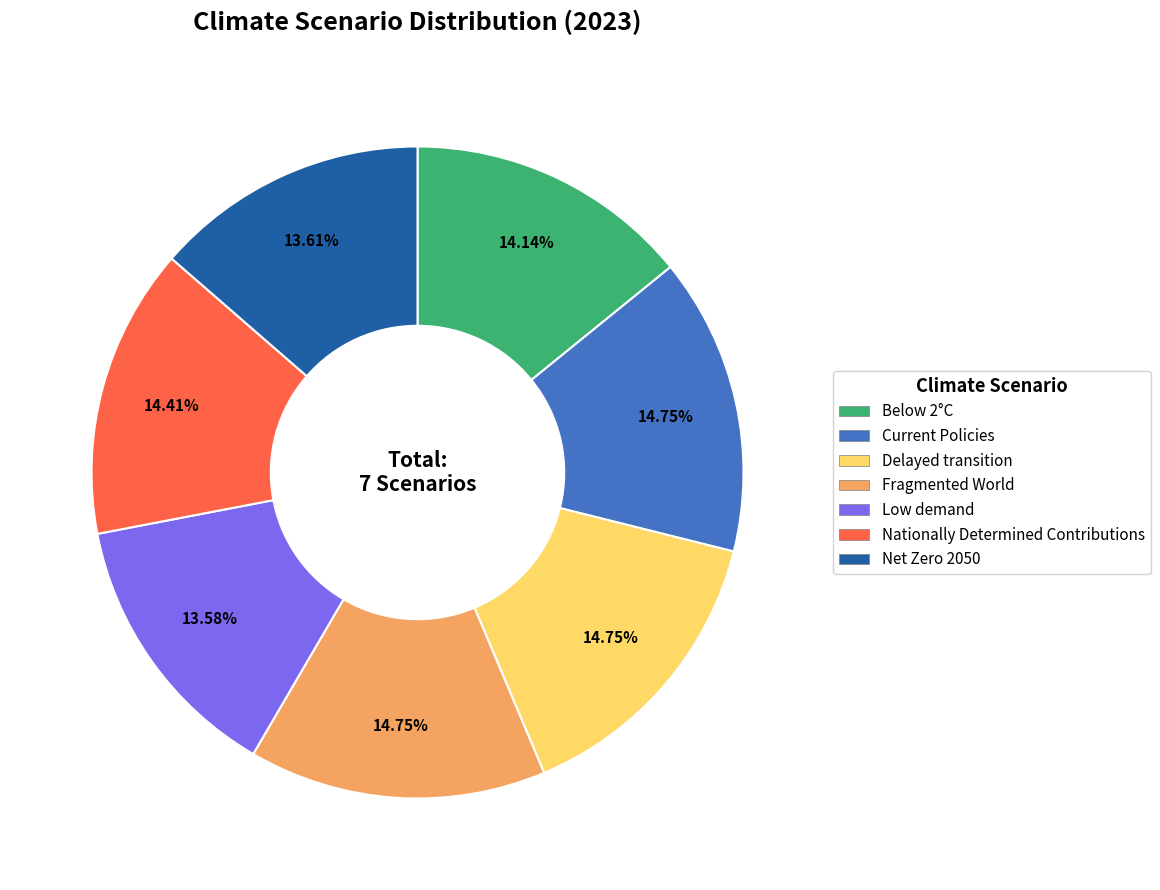

Count the number of slices in the pie.

7